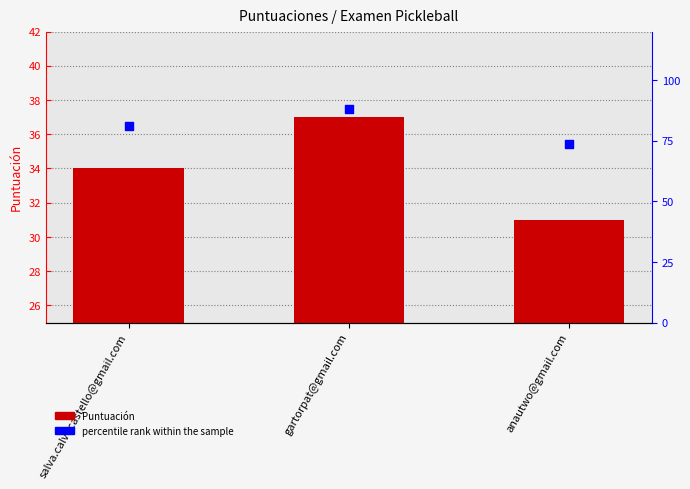

Which series has the largest total across all categories?

percentile rank within the sample